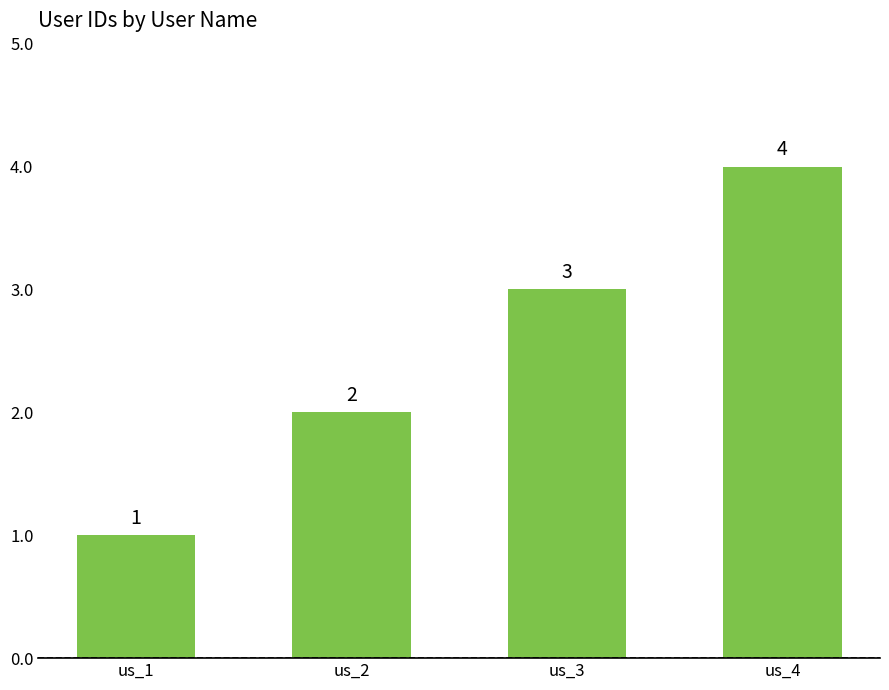

What is the change in value from us_3 to us_4?

+1